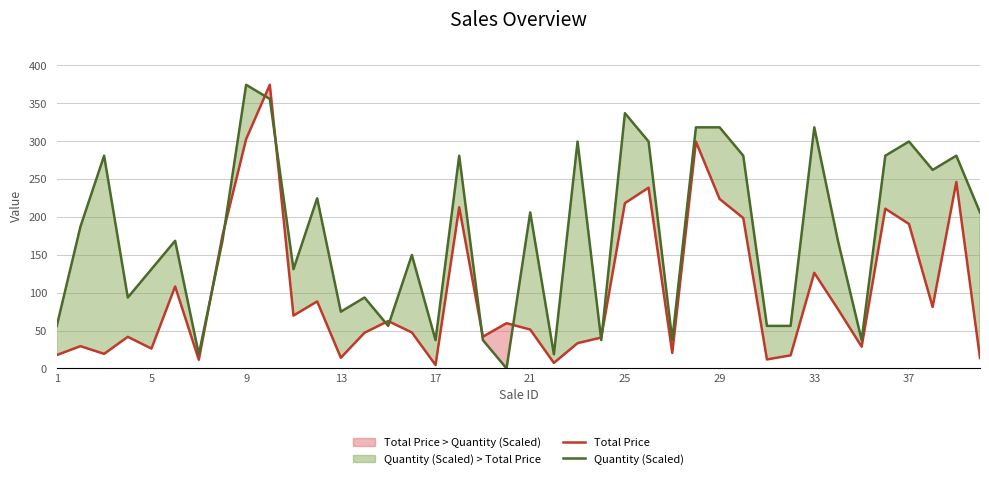

Which category has the highest value in the Quantity (Scaled) series?

9